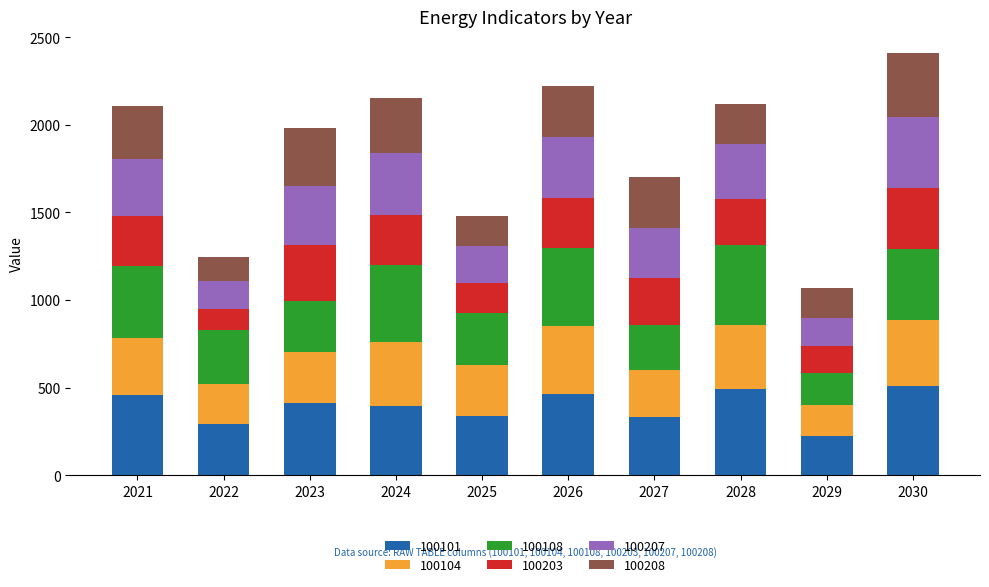

What is the sum of the 100101 values at 2024 and 2027?

728.2